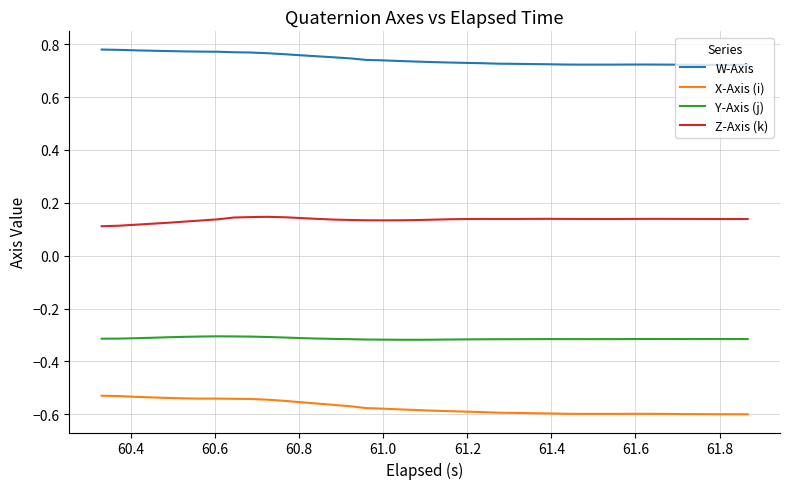

True or false: W-Axis and Y-Axis (j) cross at least once.

False